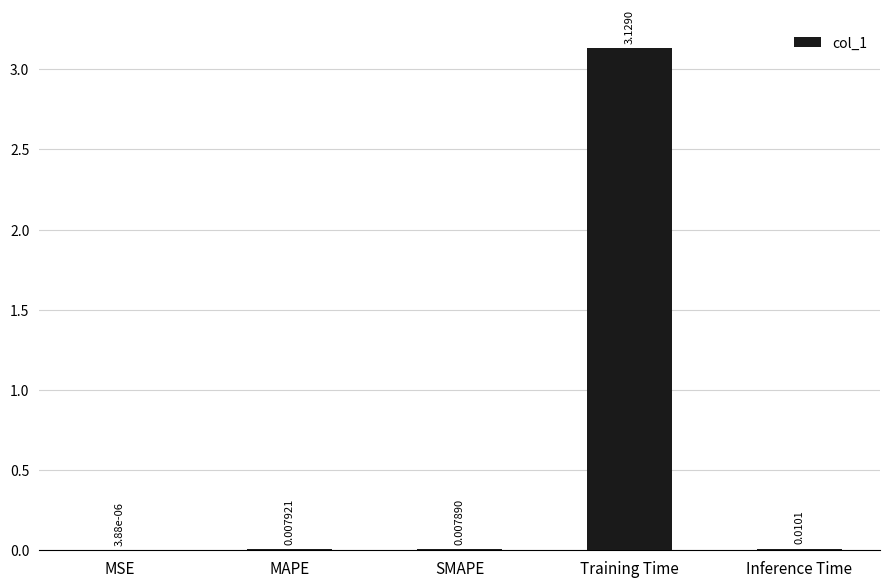

Between MSE and MAPE, which is larger?

MAPE